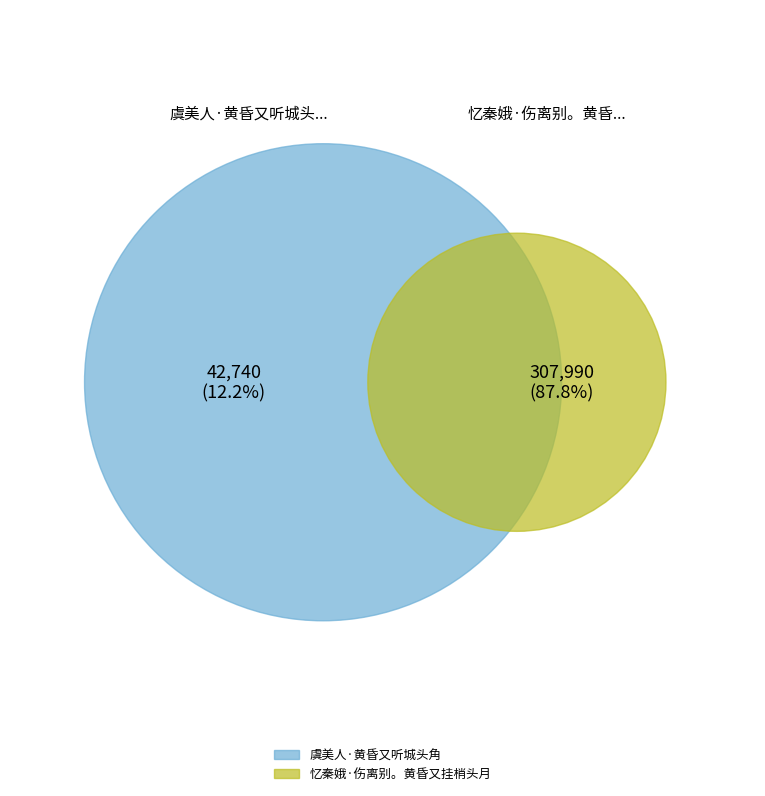

What percentage do 虞美人·黄昏又听城头角 and 忆秦娥·伤离别。黄昏又挂梢头月 together represent?

100.0%